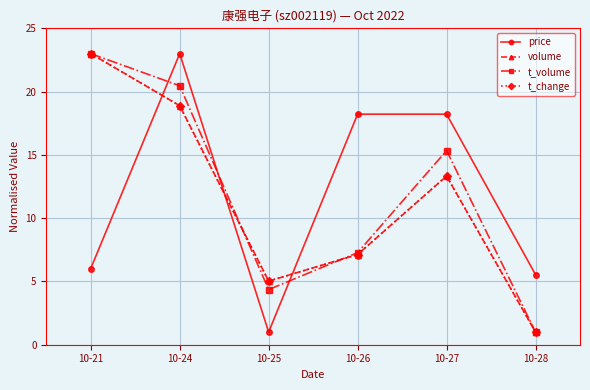

Reading right to left, list all the values displayed in this chart.

price: 10-28=5.5	10-27=18.2	10-26=18.2	10-25=1.0	10-24=23.0	10-21=6.0
volume: 10-28=1.0	10-27=13.3	10-26=7.1	10-25=5.0	10-24=18.9	10-21=23.0
t_volume: 10-28=1.0	10-27=15.3	10-26=7.3	10-25=4.4	10-24=20.5	10-21=23.0
t_change: 10-28=1.0	10-27=13.3	10-26=7.1	10-25=5.0	10-24=18.9	10-21=23.0